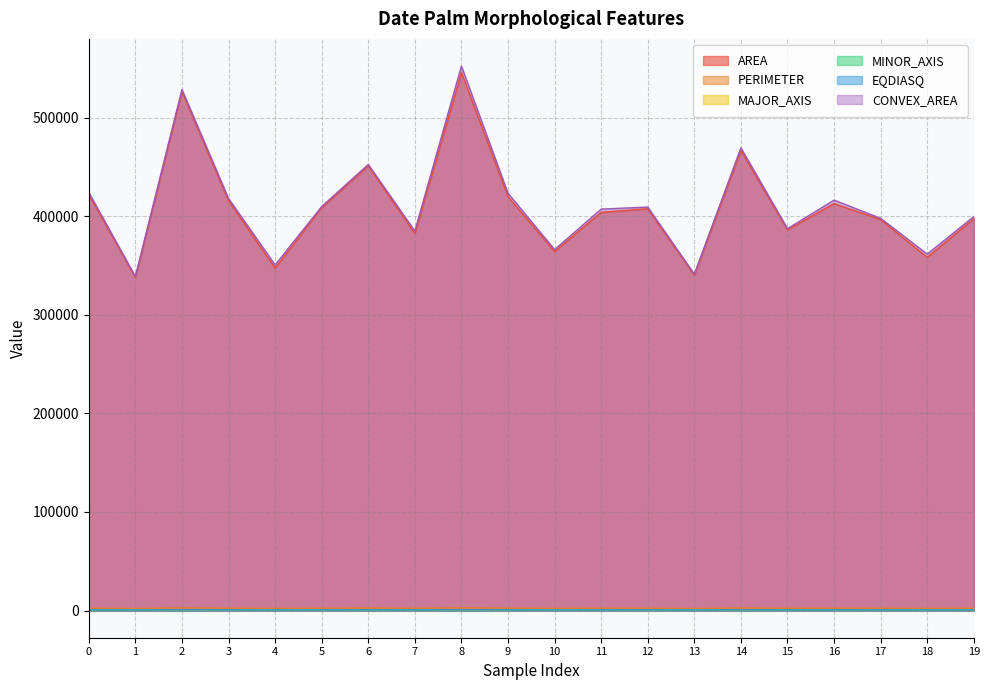

What is the total value across all series at 1?

681210.3